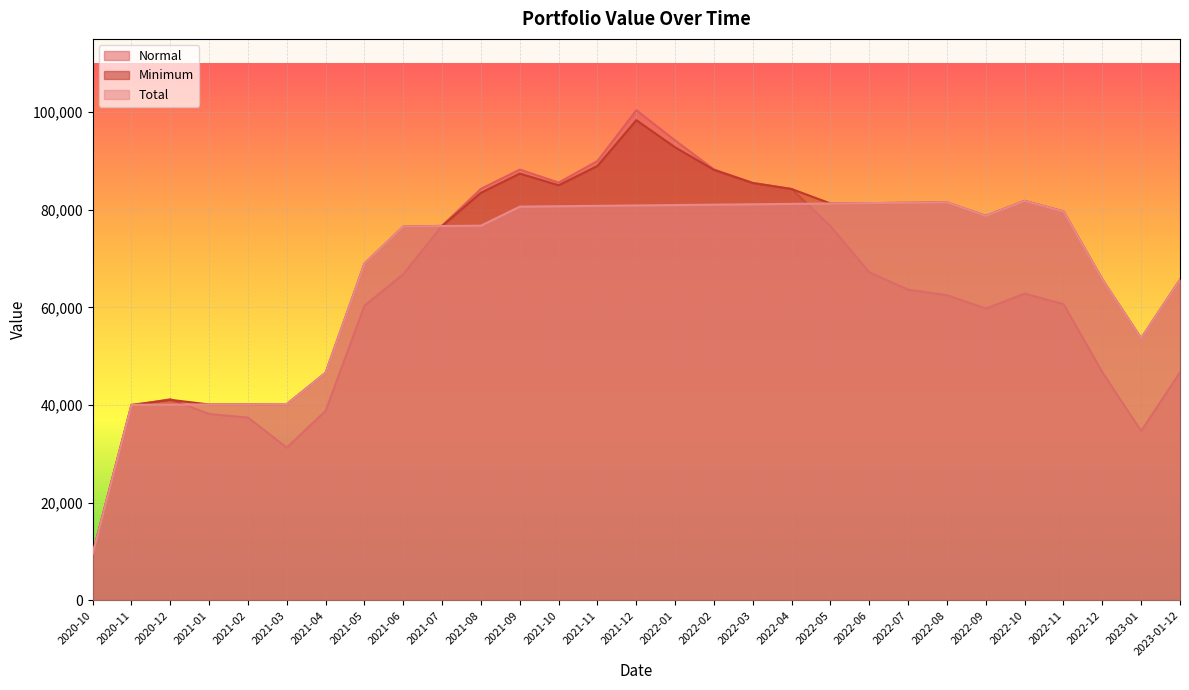

Between which two adjacent categories do Total and Normal first intersect?

2020-11 and 2020-12